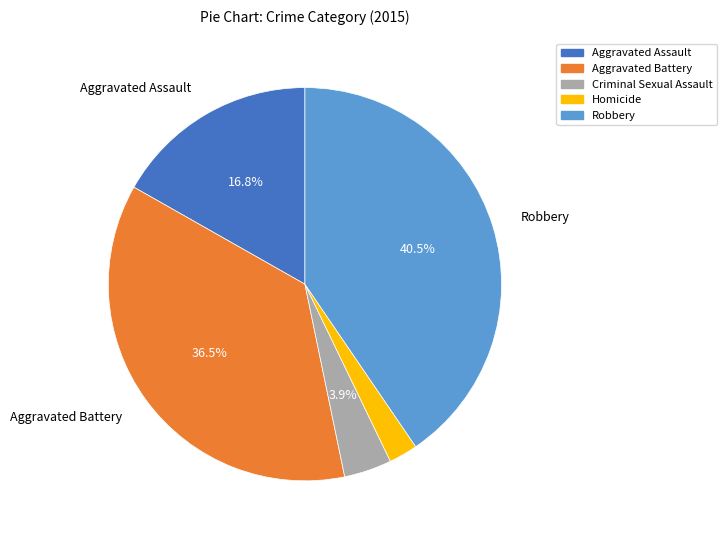

Is it true that Homicide is 11% of the pie?

False